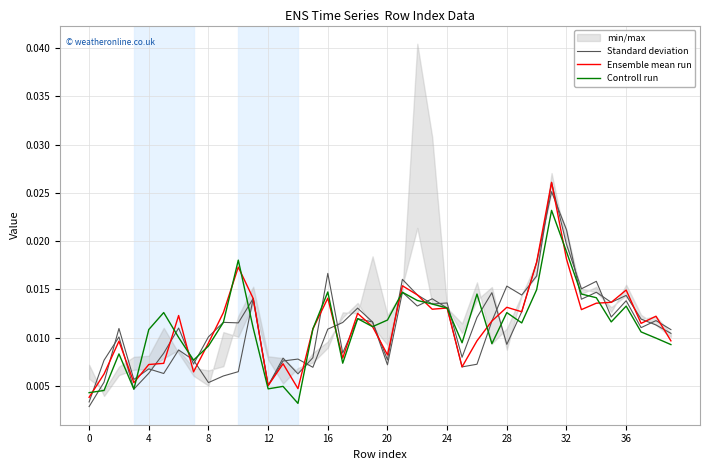

How many Standard deviation values are between 0 and 1?

40